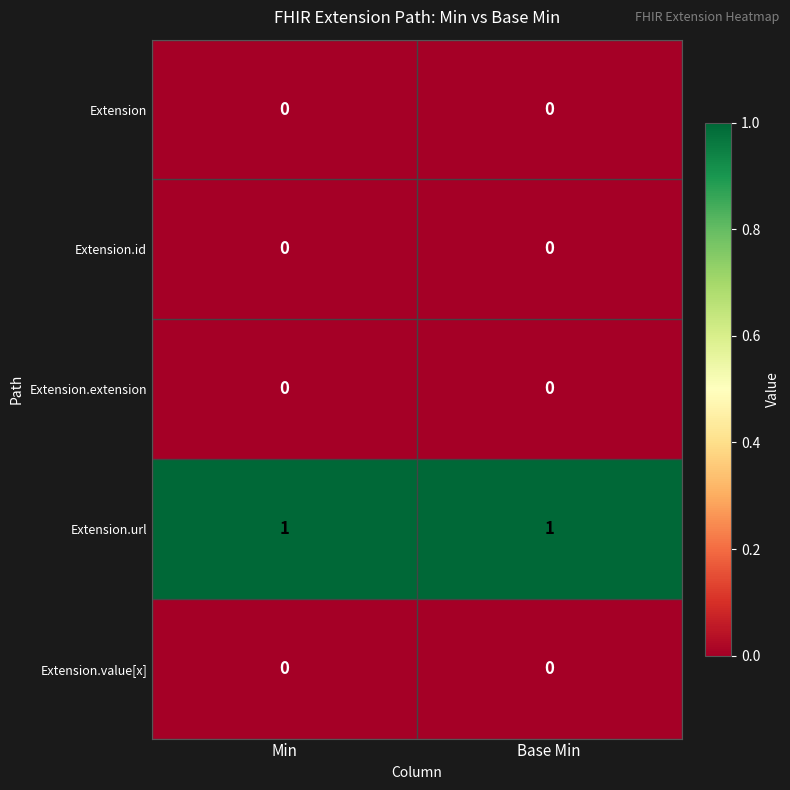

True or false: Extension has a value of 0 at Min.

True